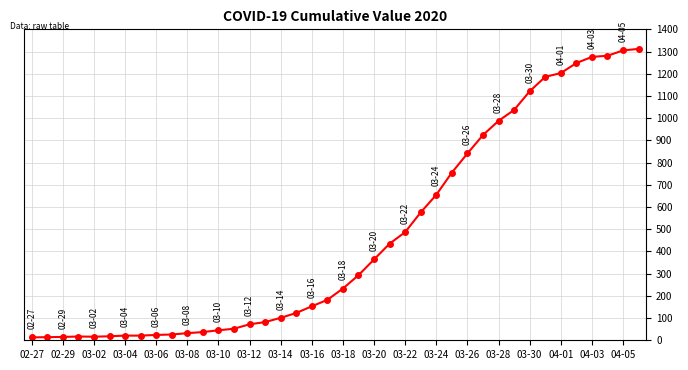

What is the sum of all values?

18584